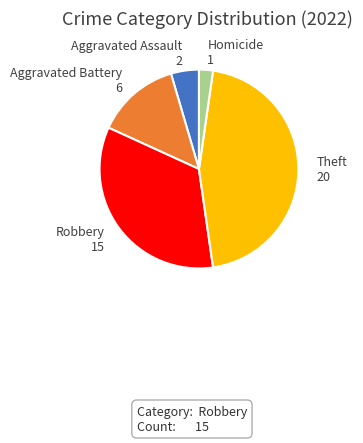

Is it true that Theft is 45% of the pie?

True